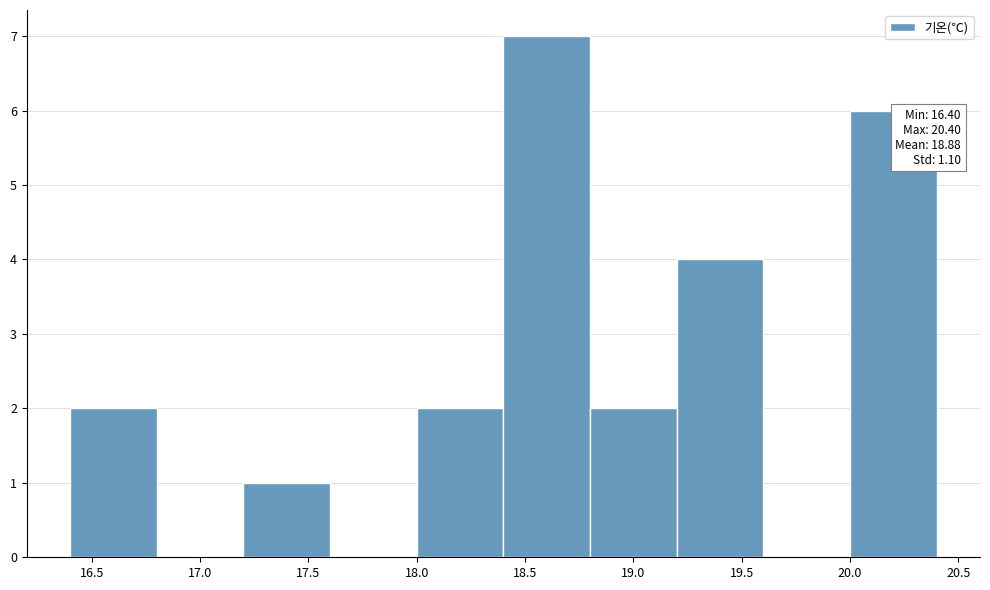

Over which range of the x-axis is the bar tallest?

18.4 to 18.8